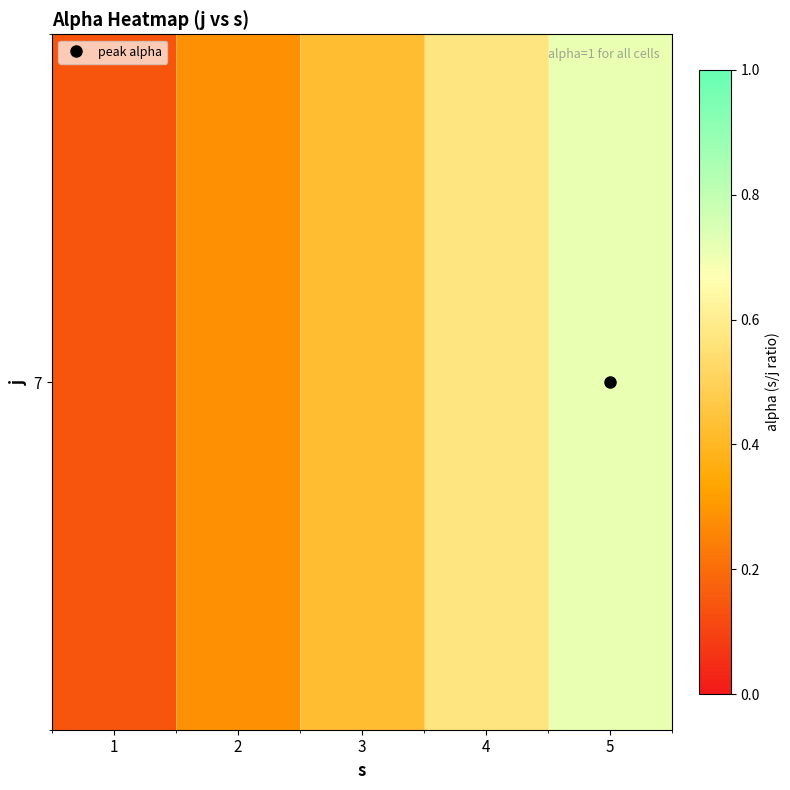

Which category has the highest value across all series?

5